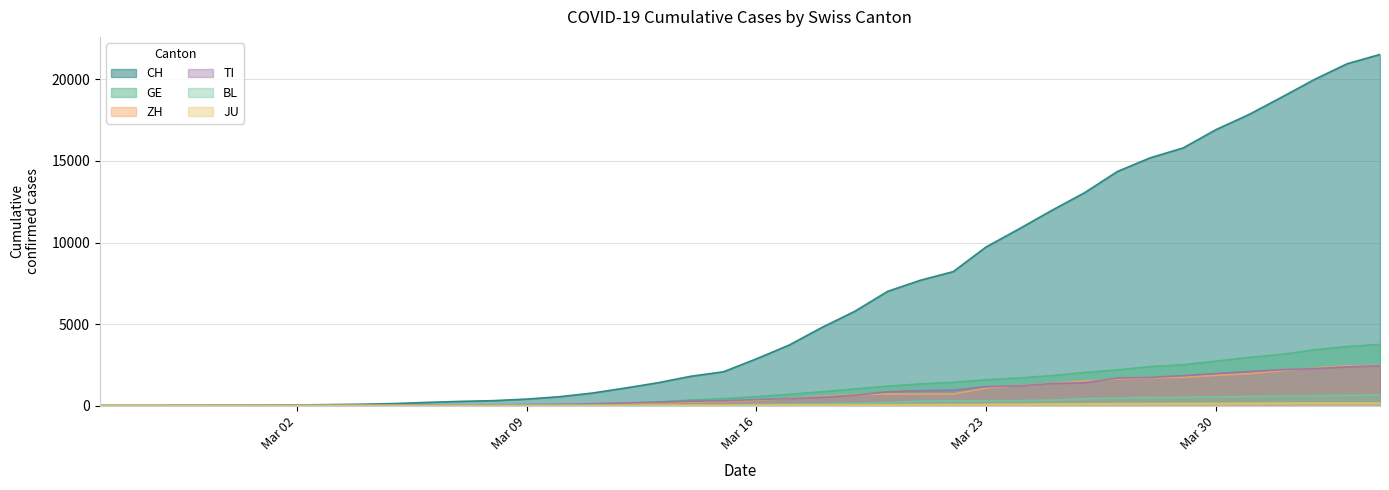

What is the average value of the JU series?

49